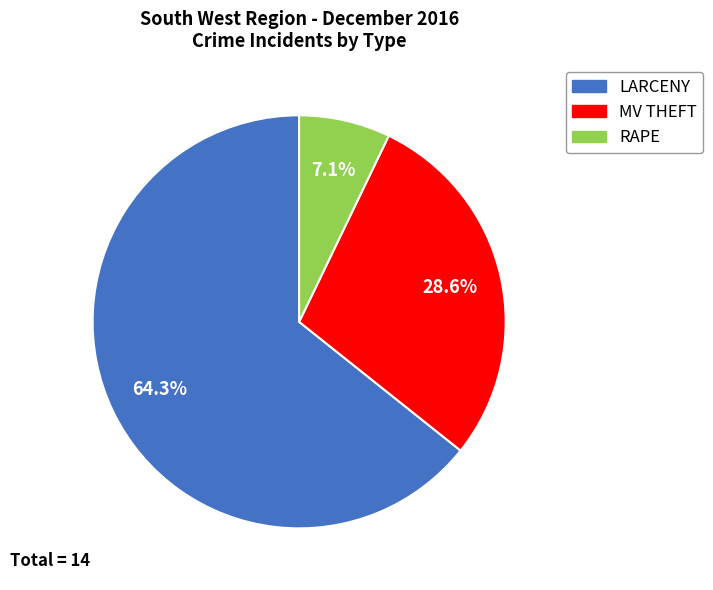

To the nearest percent, what is the average slice percentage?

33%